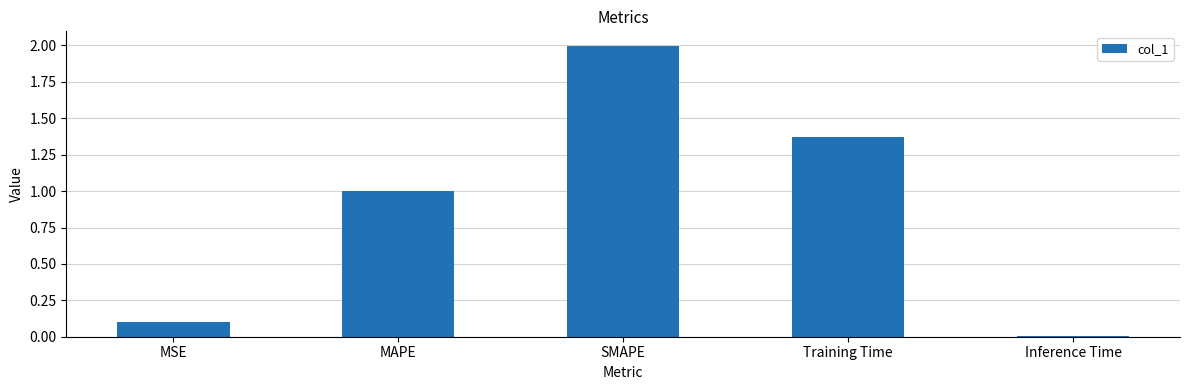

What is the difference between the values at Training Time and SMAPE?

0.6